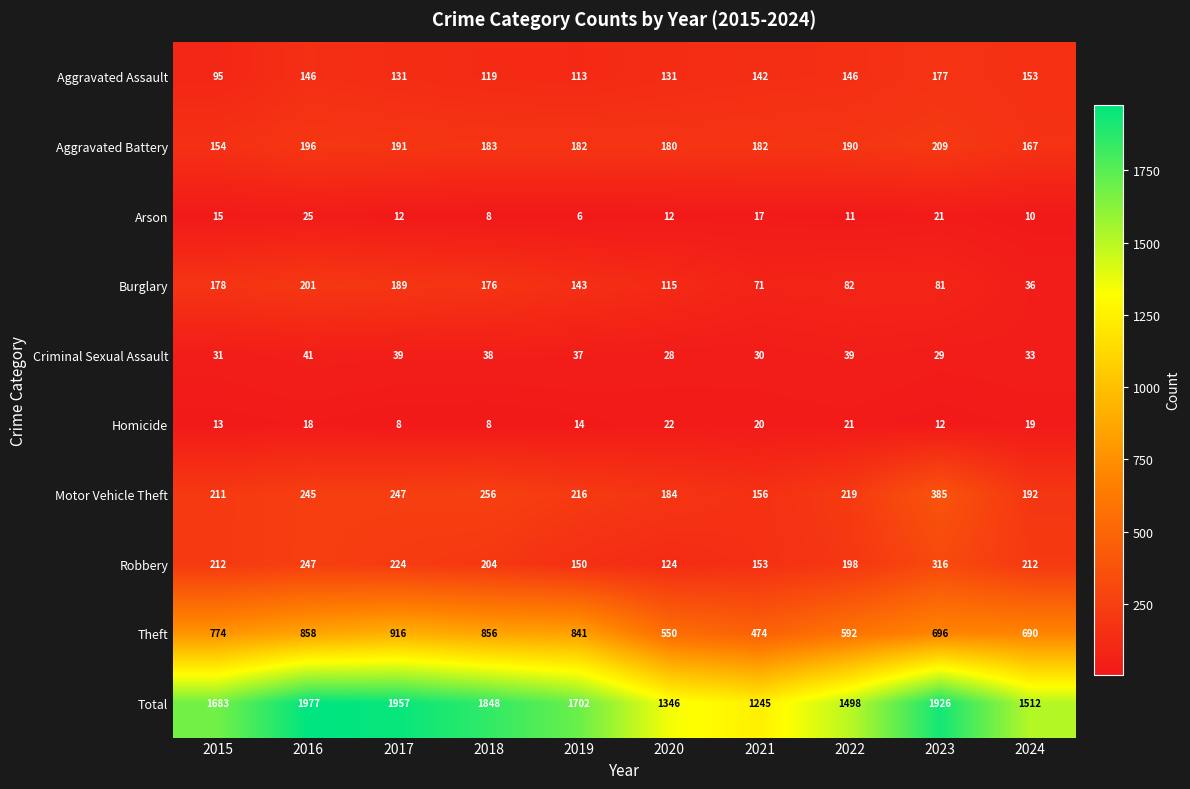

At how many categories does at least one series exceed 1110?

10